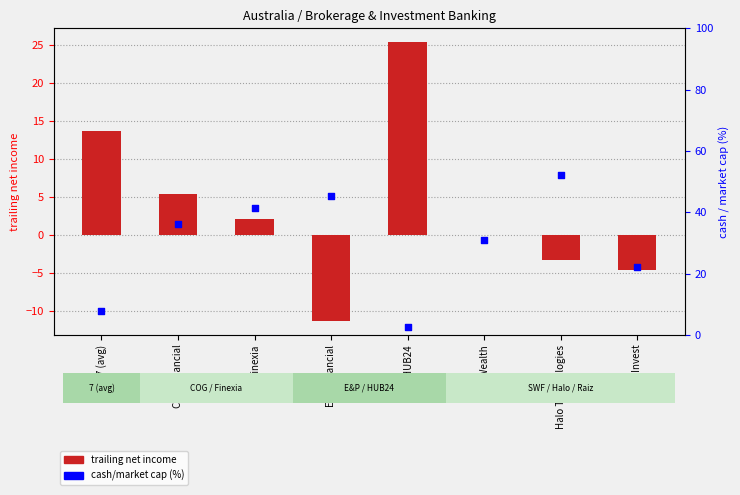

At which category is the sum across all series the highest?

Halo Technologies